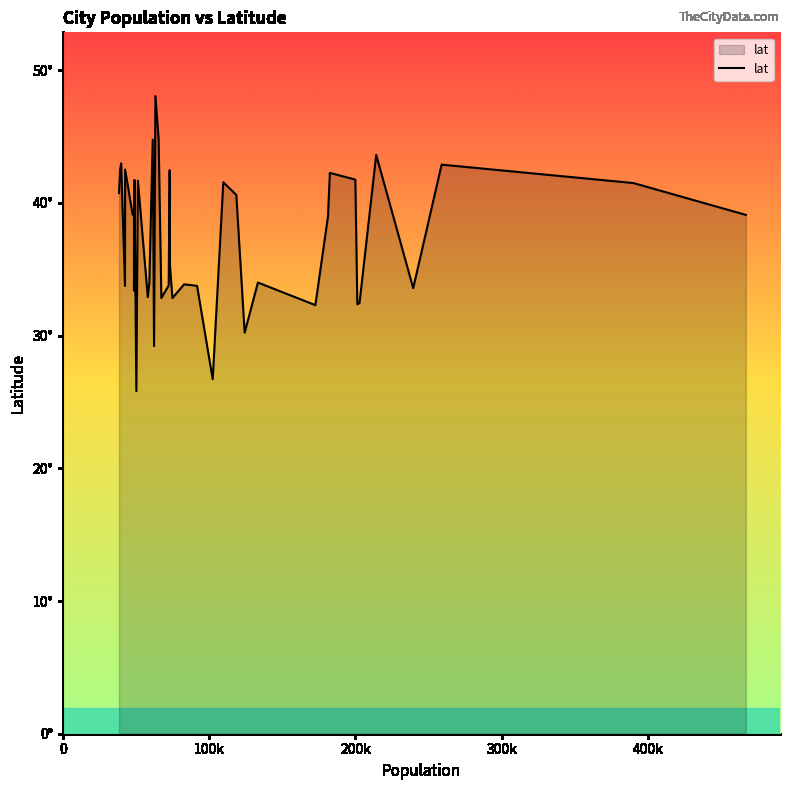

What is the sum of all values?

1496.1